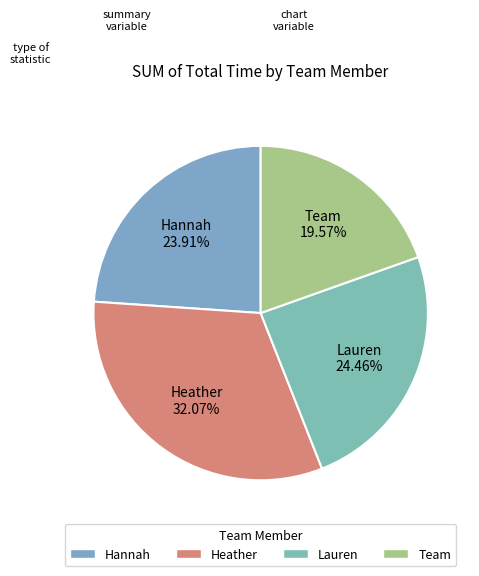

How many segments does this pie chart have?

4